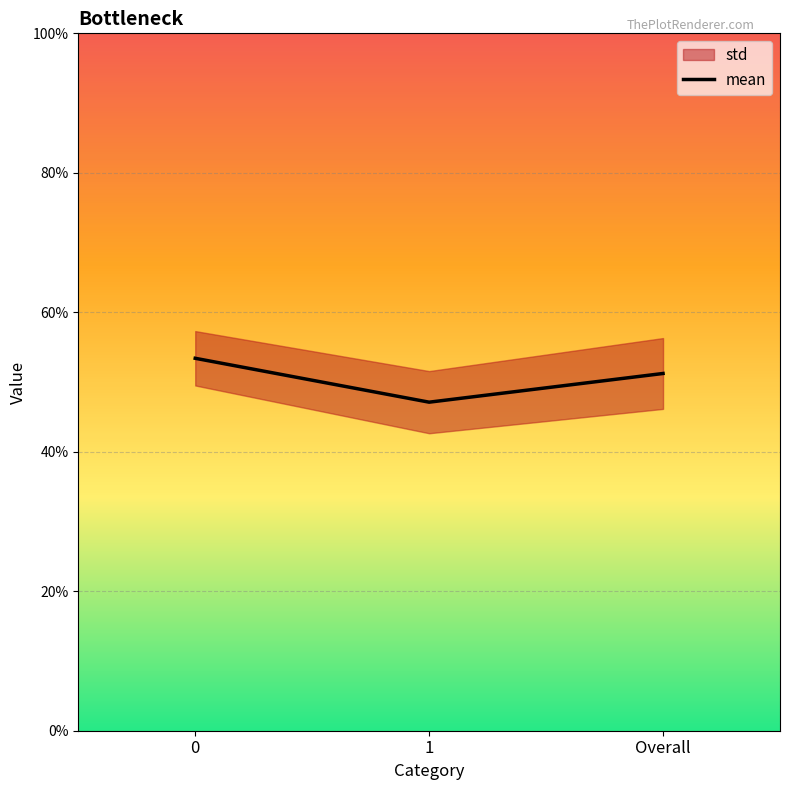

True or false: the data shows 0.5 at 0.

True